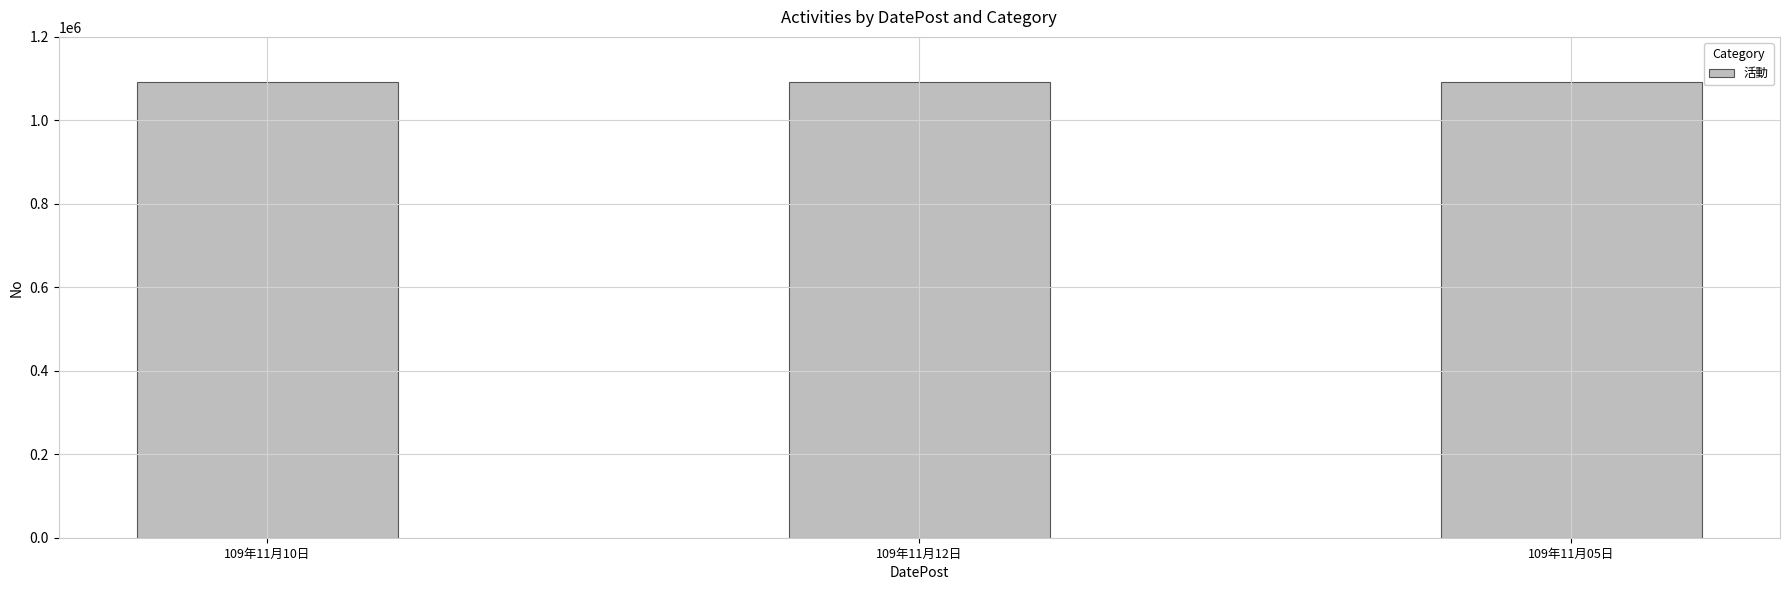

What is the greatest value displayed?

1091112